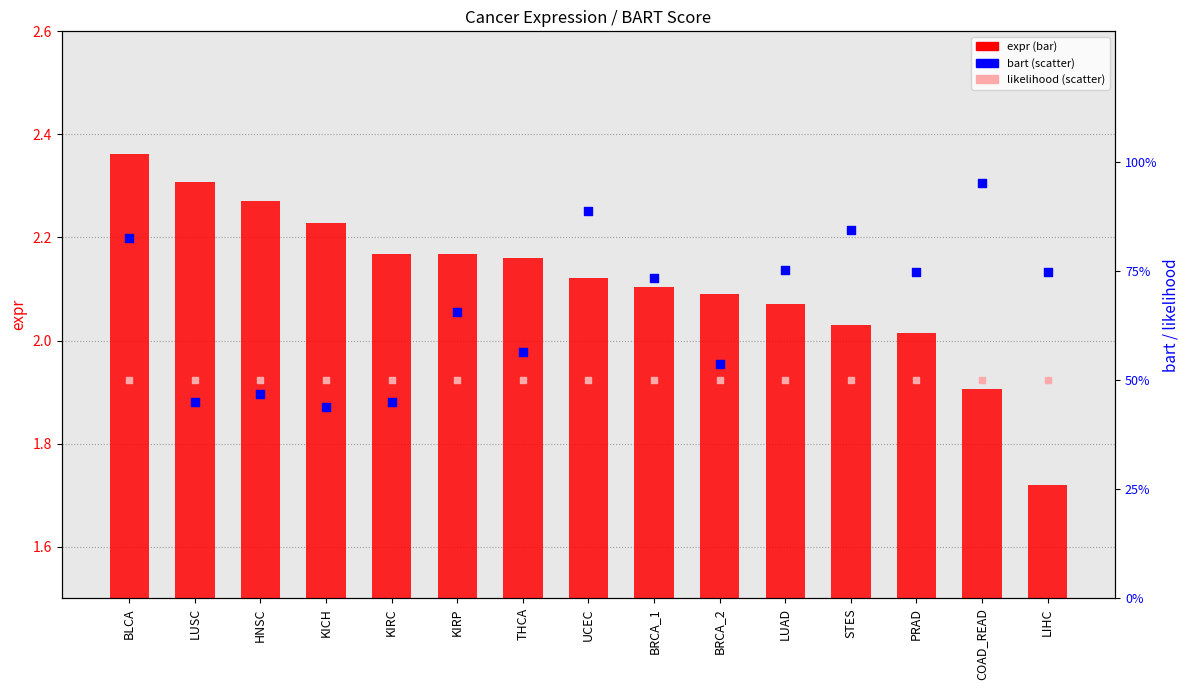

Which series reaches the maximum Y coordinate?

expr